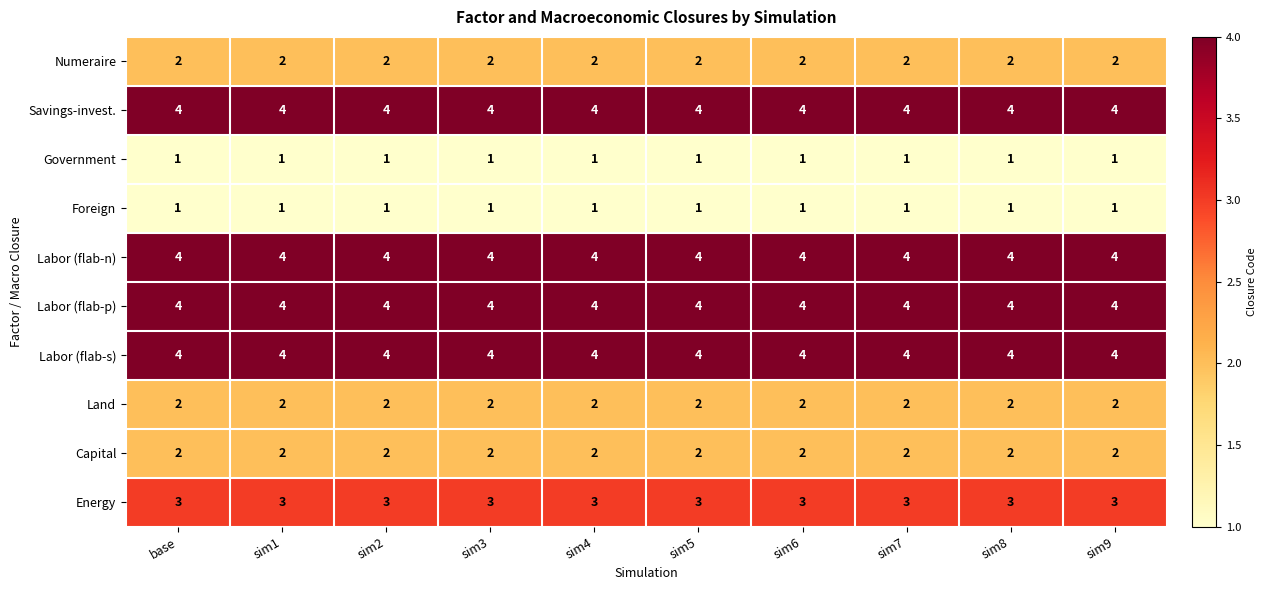

What is the difference between the highest and lowest values at sim7?

3